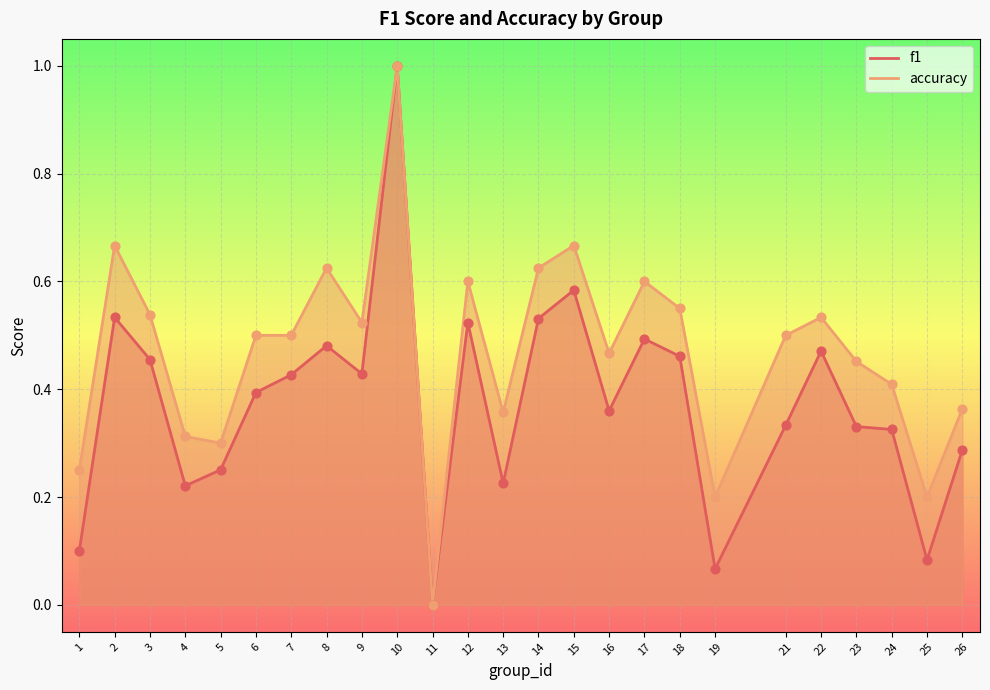

Which series has the largest Y range (max minus min)?

f1